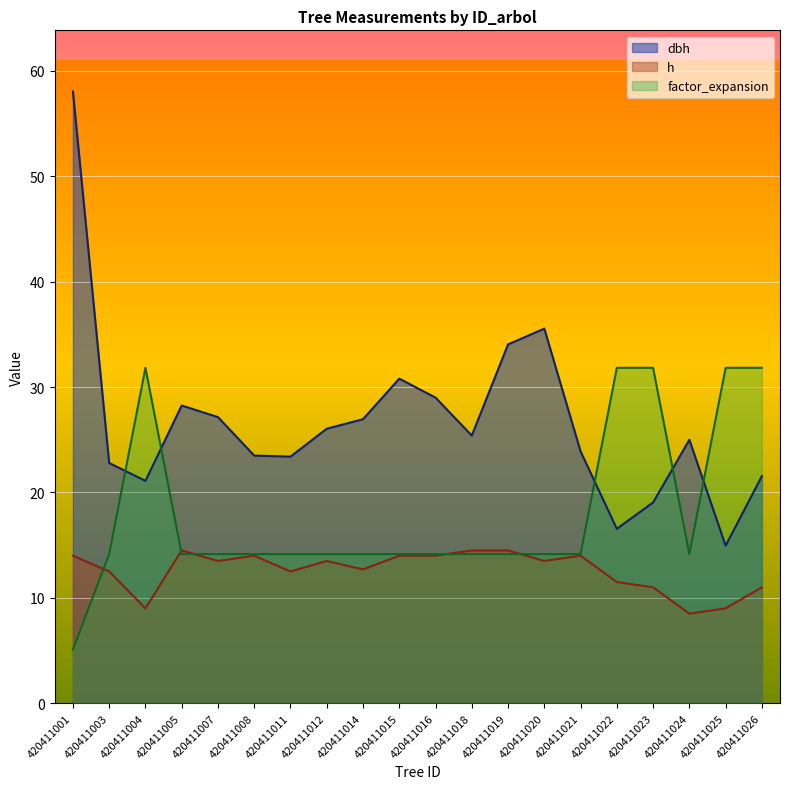

Which series has the widest spread of values?

dbh